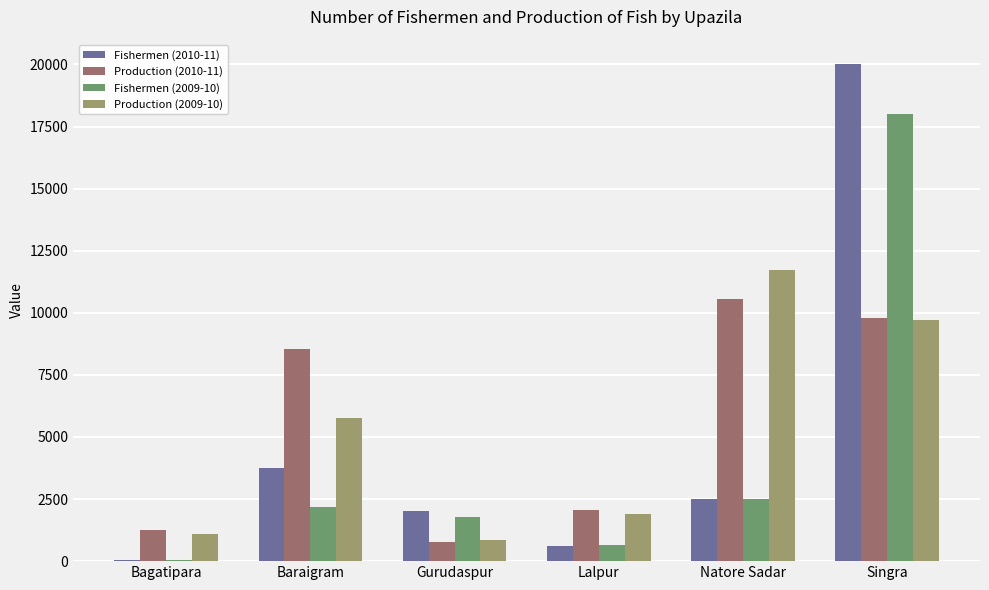

Reading right to left, transcribe all the data shown in this chart.

Fishermen (2010-11): Singra=20000	Natore Sadar=2499	Lalpur=600	Gurudaspur=2000	Baraigram=3746	Bagatipara=65
Production (2010-11): Singra=9800	Natore Sadar=10554	Lalpur=2043	Gurudaspur=760	Baraigram=8559	Bagatipara=1264
Fishermen (2009-10): Singra=18000	Natore Sadar=2515	Lalpur=650	Gurudaspur=1770	Baraigram=2200	Bagatipara=65
Production (2009-10): Singra=9700	Natore Sadar=11743	Lalpur=1907	Gurudaspur=862	Baraigram=5769	Bagatipara=1079